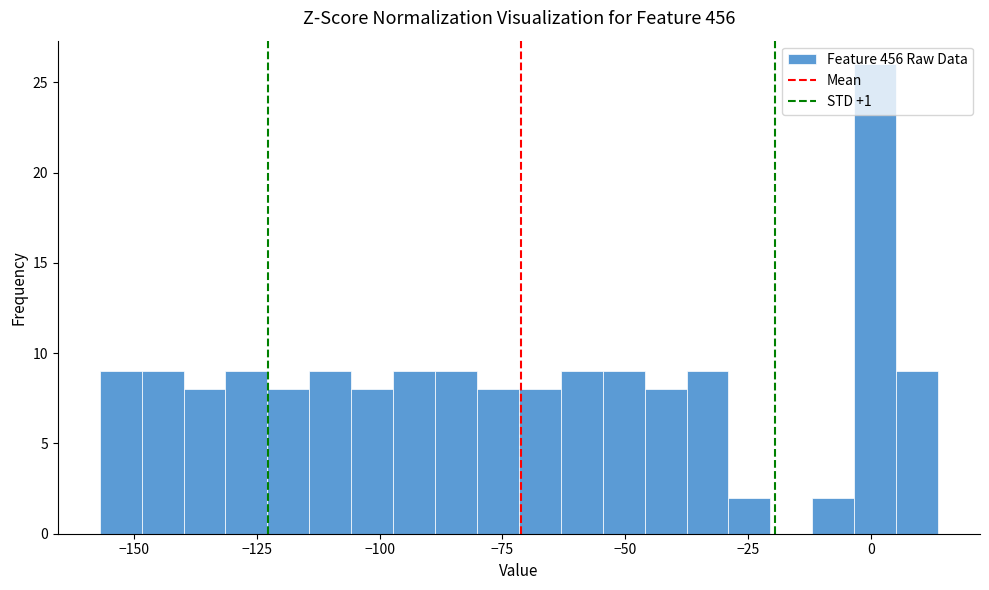

Around what value on the x-axis is the tallest bar? Give the approximate position of its centre, as read against the axis.

0